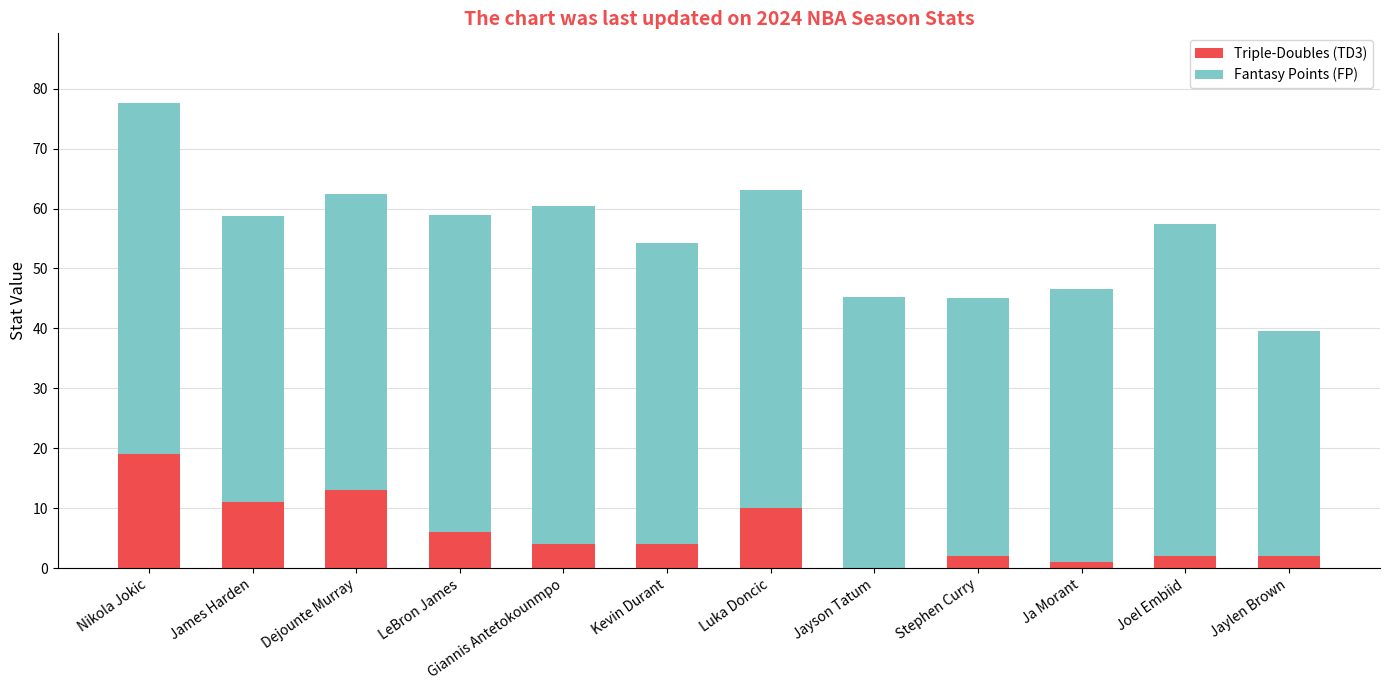

What is the difference between the Triple-Doubles (TD3) values at James Harden and Joel Embiid?

9.0